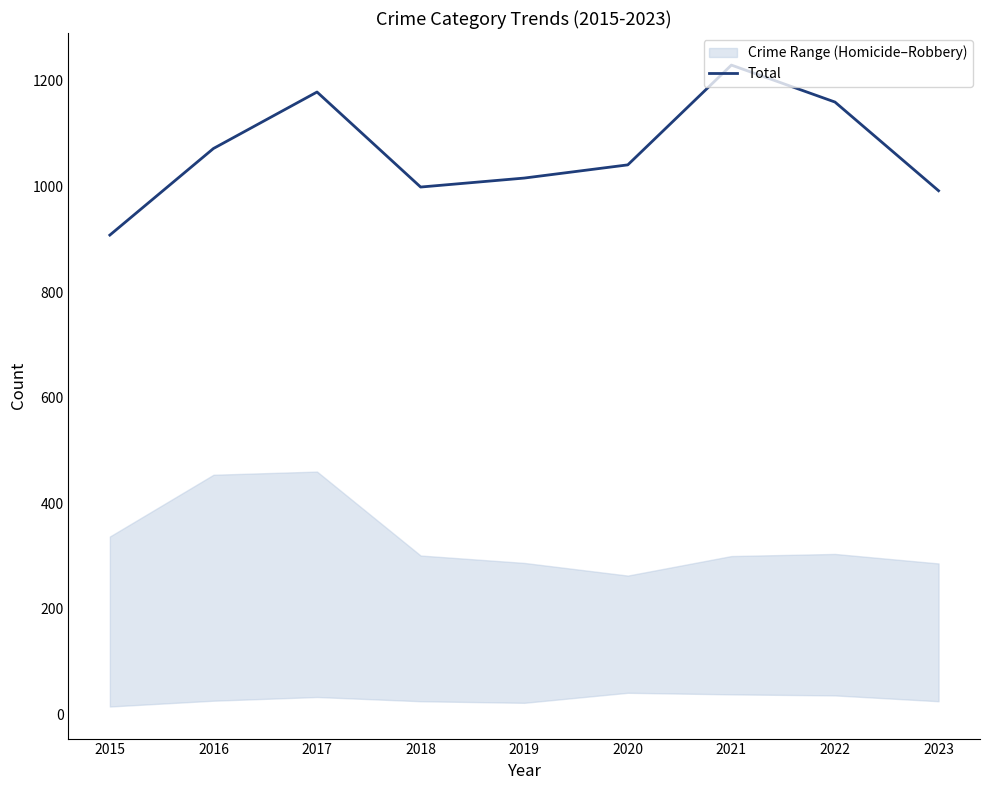

At which category does the data reach its first local valley?

2018